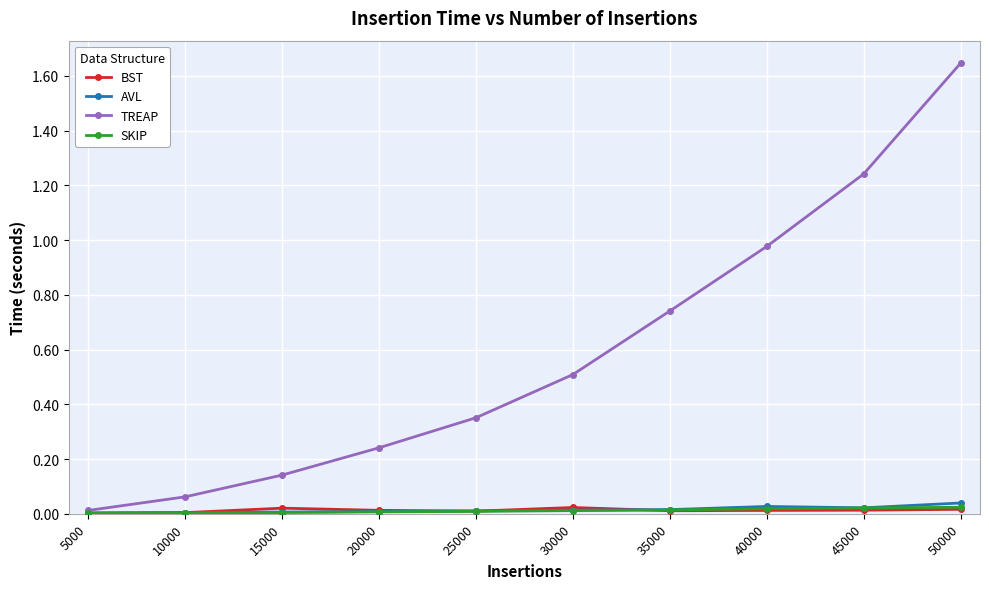

Is it true that BST equals 0.0 at 40000?

True